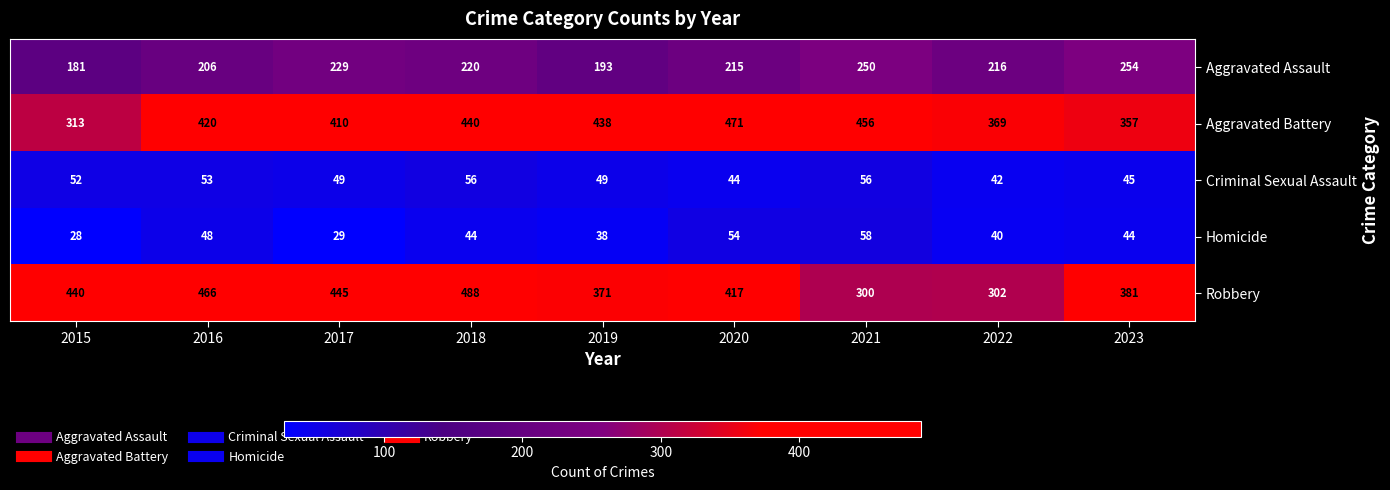

How many distinct data groups are displayed?

5